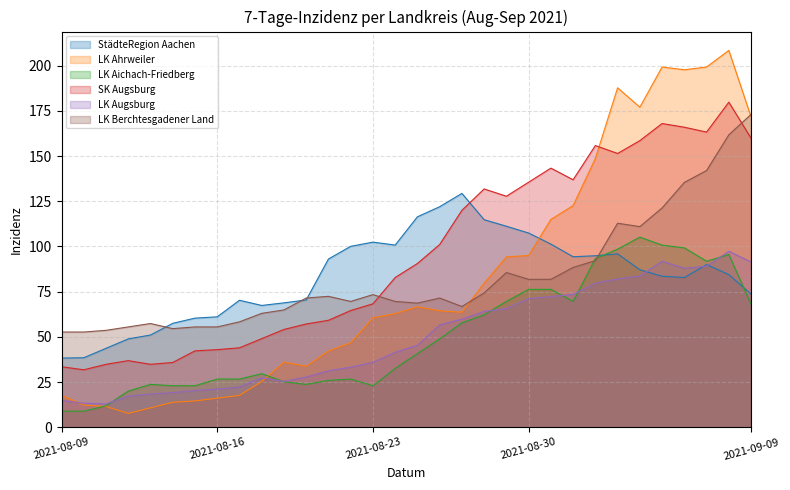

Between which two adjacent categories do SK Augsburg and LK Ahrweiler first intersect?

2021-09-02 and 2021-09-03